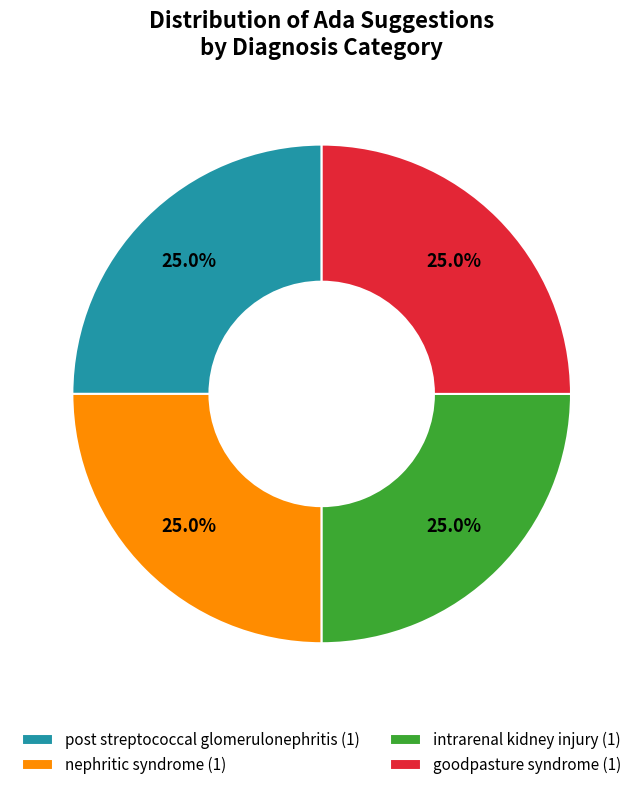

Is there any slice that represents more than half of the pie?

No